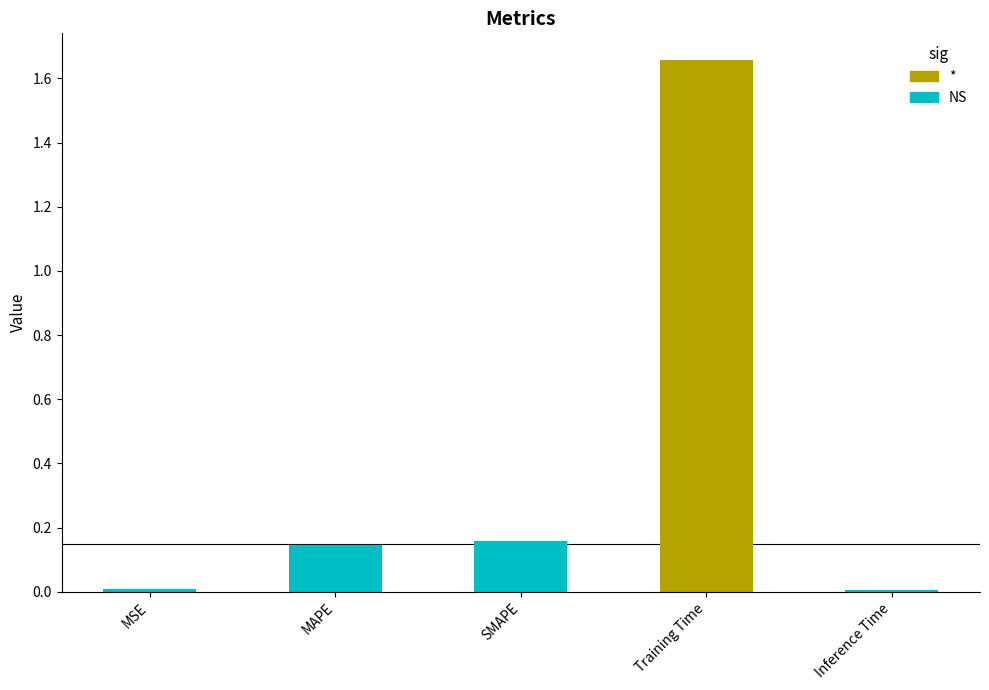

Which category has the lowest value across all series?

Inference Time